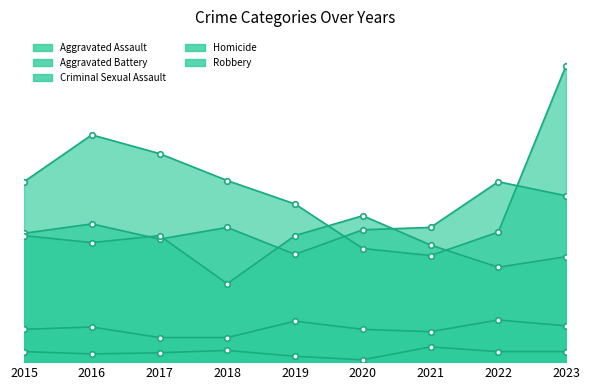

At how many categories does at least one series exceed 50?

9